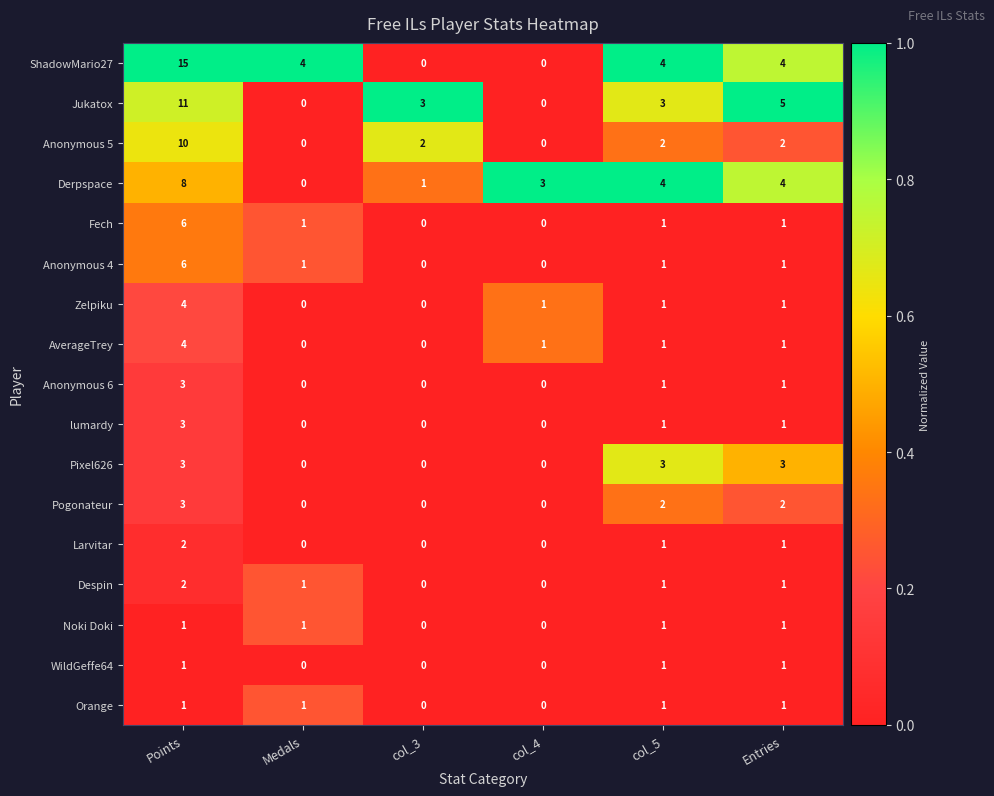

What is the maximum value shown in the chart?

15